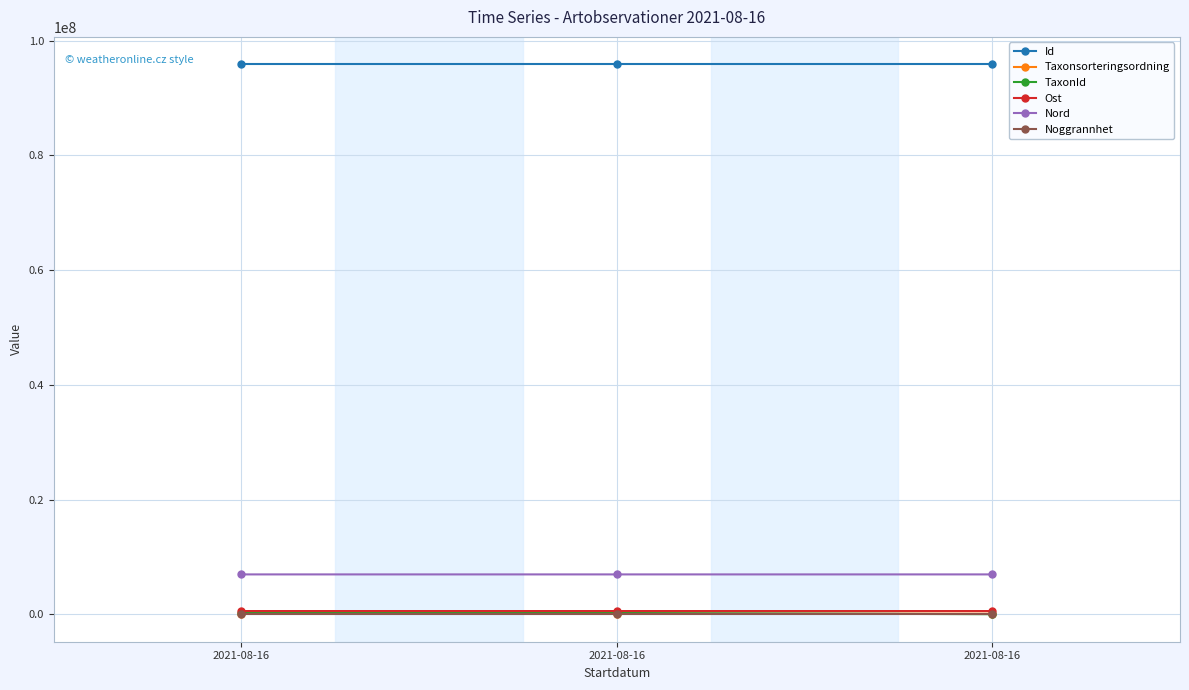

Reading left to right, list all the values displayed in this chart.

Id: 2021-08-16=95868494.0	2021-08-16=95868492.0	2021-08-16=95868493.0
Taxonsorteringsordning: 2021-08-16=96334.0	2021-08-16=96356.0	2021-08-16=89410.0
TaxonId: 2021-08-16=220787.0	2021-08-16=219847.0	2021-08-16=5432.0
Ost: 2021-08-16=556138.6	2021-08-16=556227.1	2021-08-16=556184.9
Nord: 2021-08-16=6943689.4	2021-08-16=6943581.3	2021-08-16=6943597.2
Noggrannhet: 2021-08-16=25.0	2021-08-16=25.0	2021-08-16=25.0